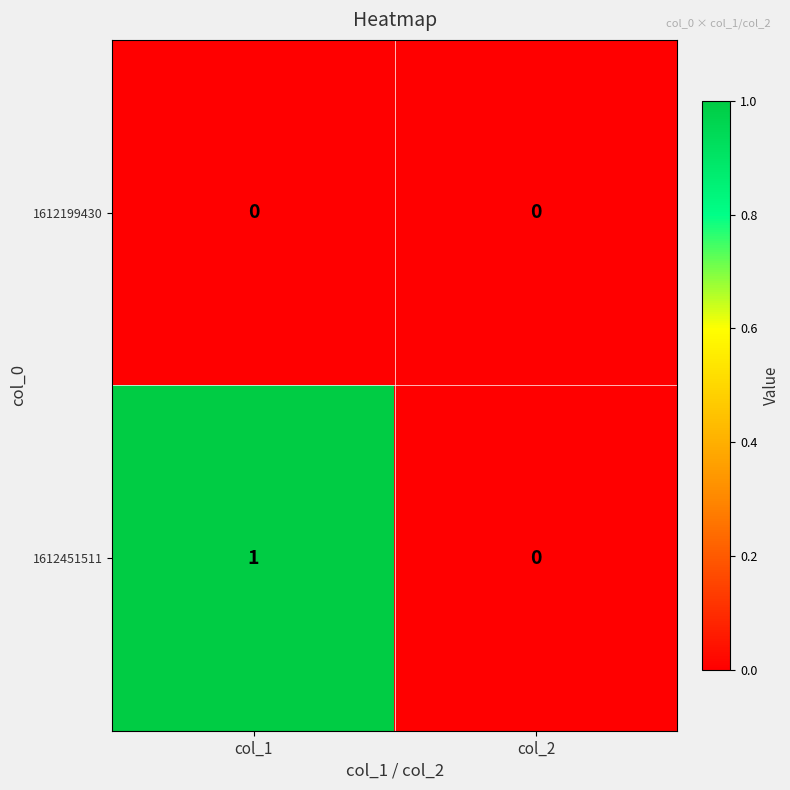

Reading right to left, list all the values displayed in this chart.

1612199430: 0	0
1612451511: 0	1